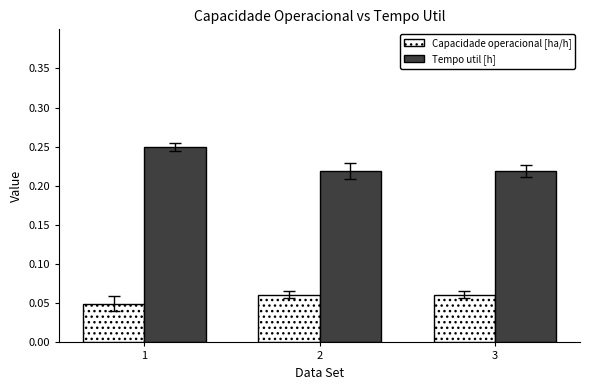

At which category is the sum across all series the highest?

1